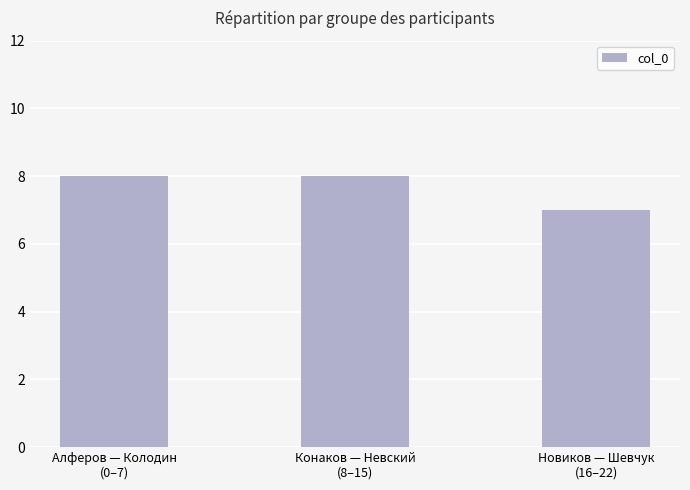

What is the value of the 2nd bar from the left?

8